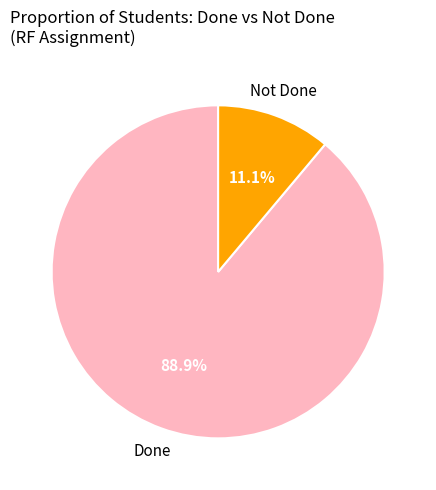

Is there a majority slice in this chart?

Yes